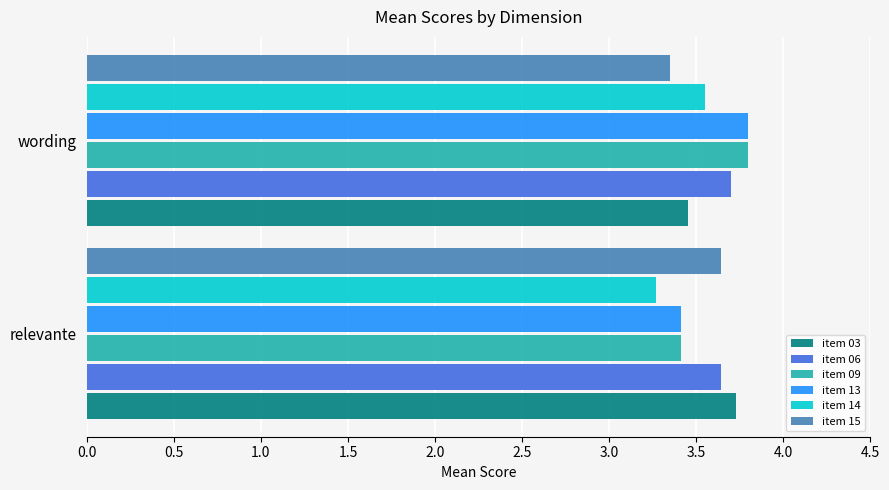

At which label is item 14 closest to 3?

relevante